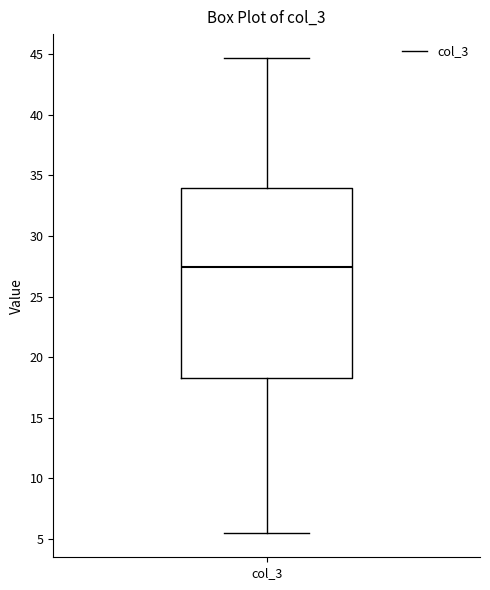

Where does the lower whisker of the box for col_3 end on the y-axis? The values are not printed on the chart, so give them approximately, as read against the axis.

5.5